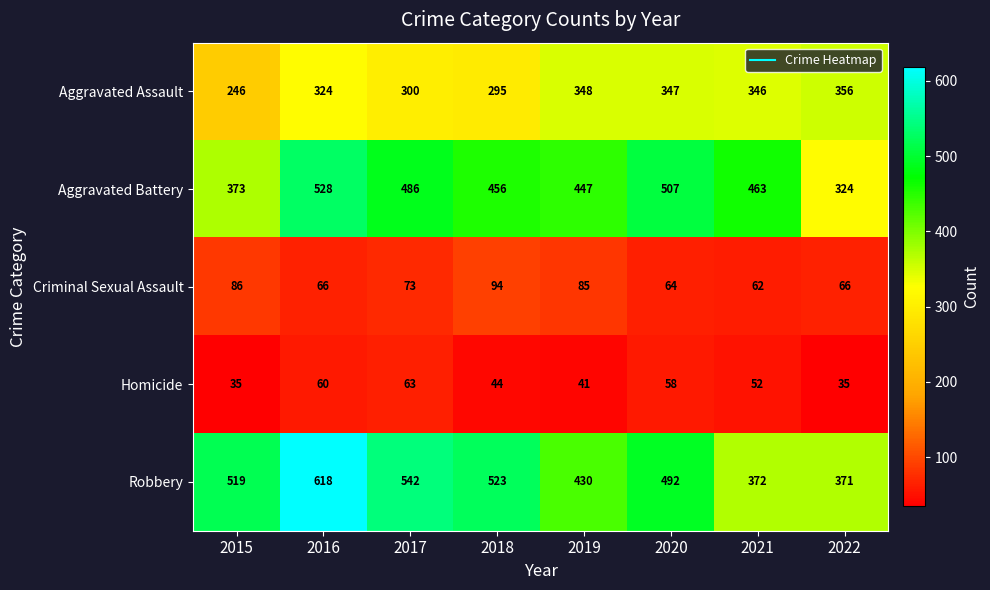

What is the greatest value displayed?

618